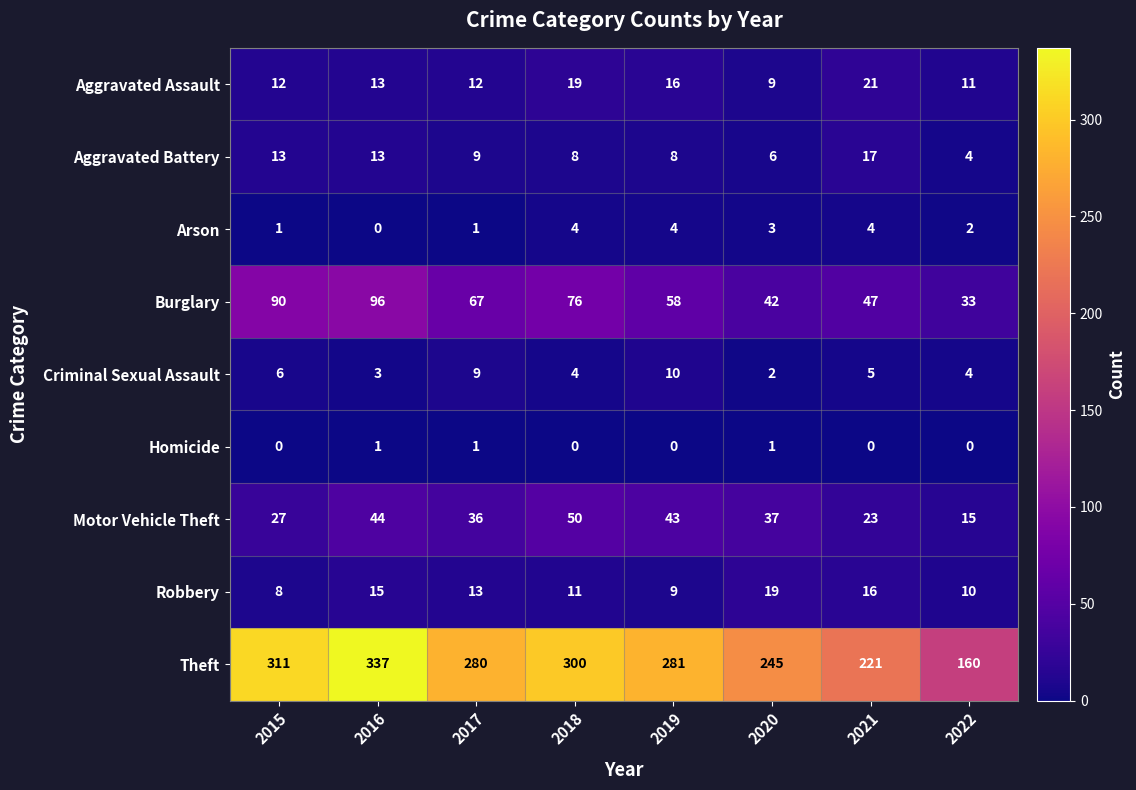

What is the difference between the maximum and minimum values in the Criminal Sexual Assault series?

8